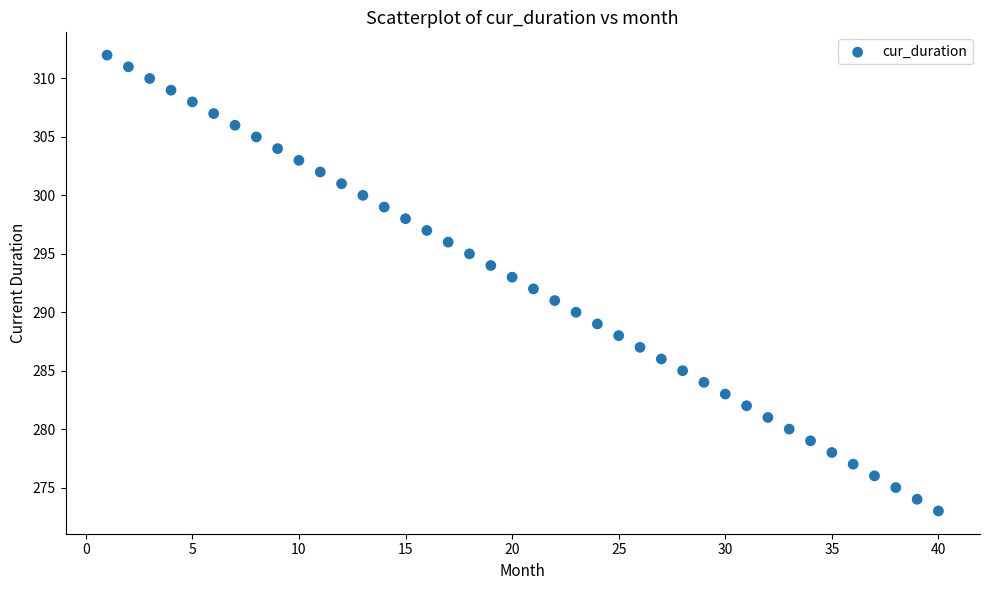

What is the range of X values (max minus min)?

39